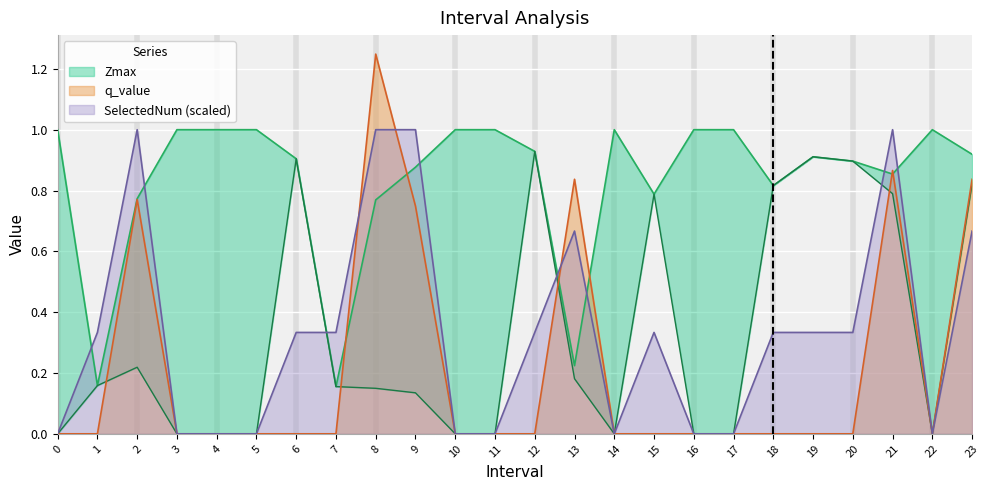

What is the difference between the maximum and second lowest values in the Zmax series?

0.8